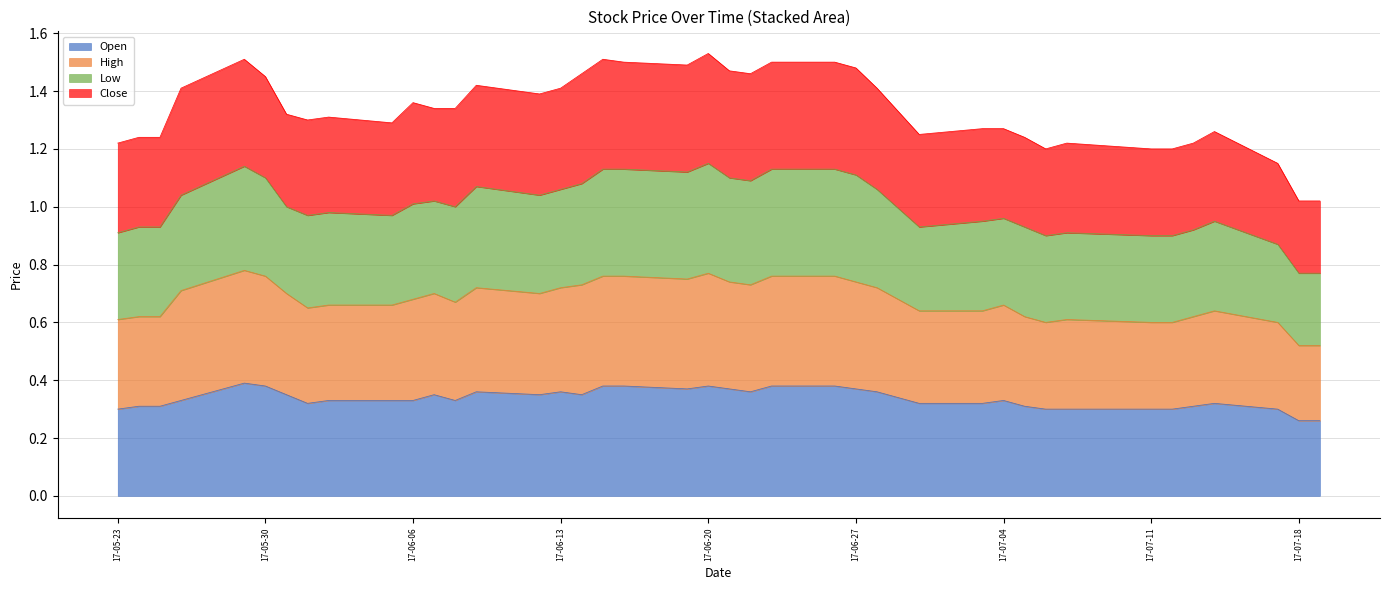

What value does the High series have at 2017-05-25?

0.6